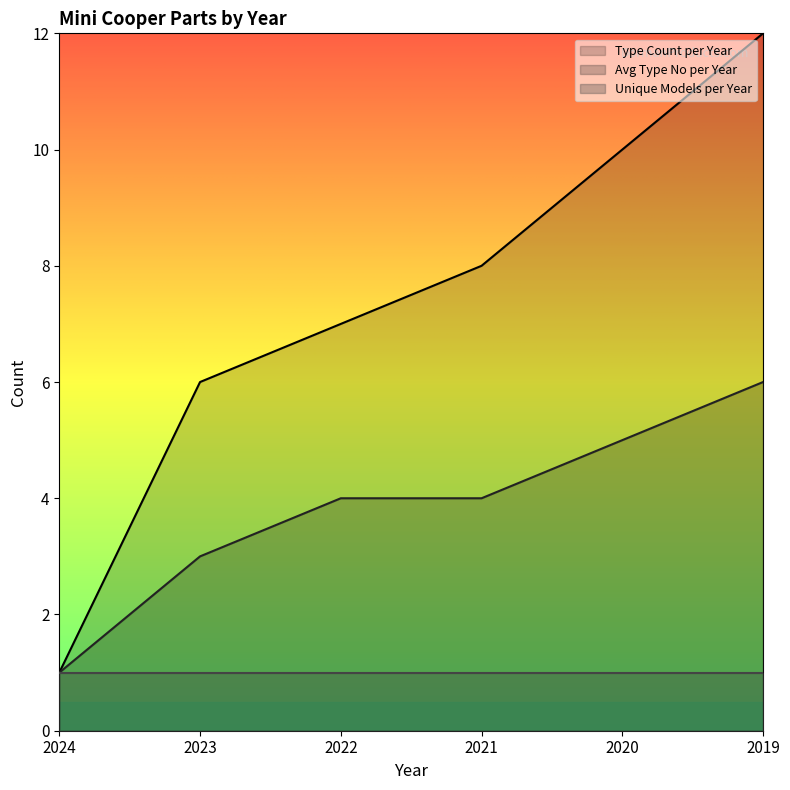

Which category has the lowest value in the Type Count per Year series?

2024